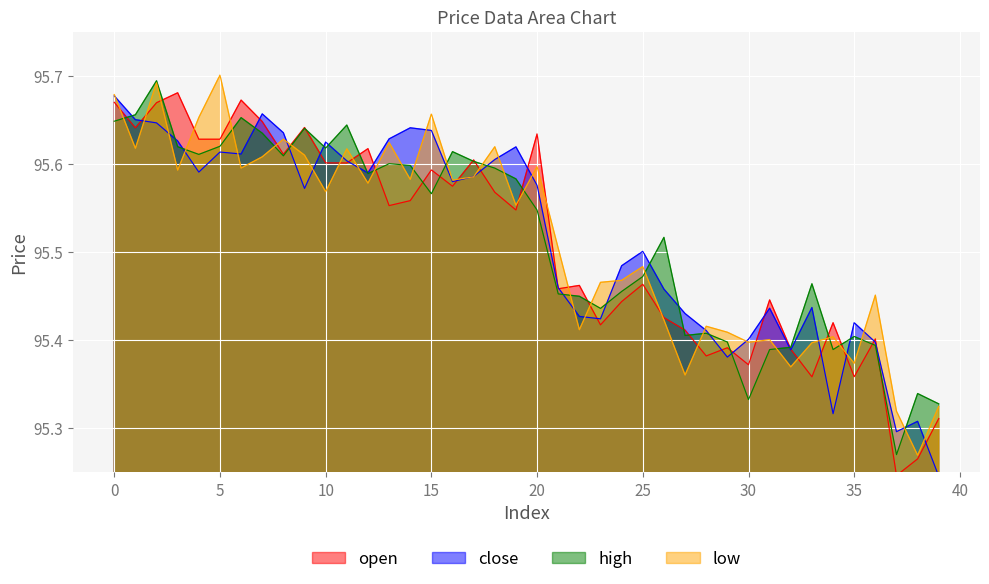

At how many categories does at least one series exceed 95?

40